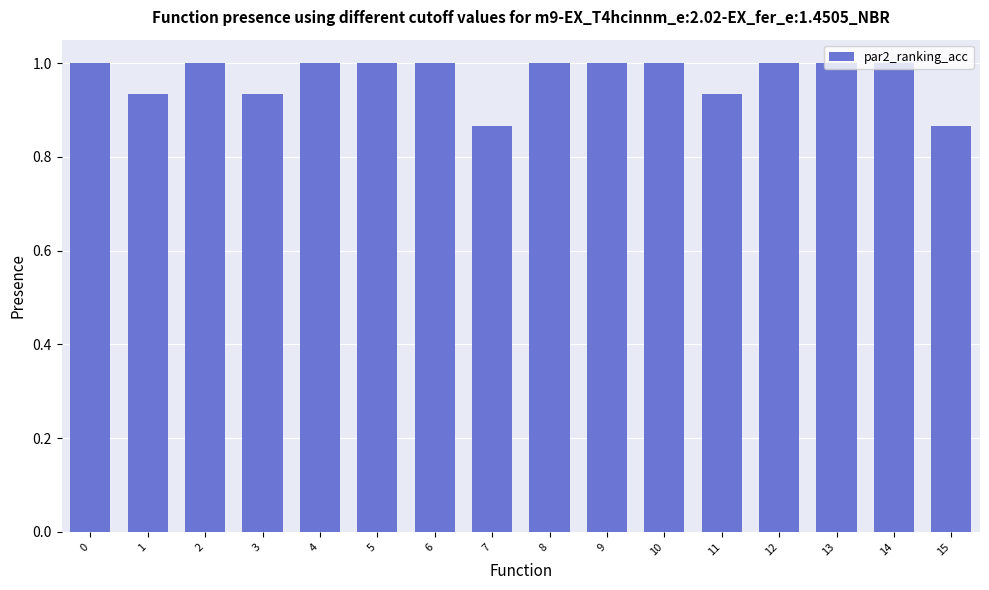

What is the sum of the values at 15 and 14?

1.9